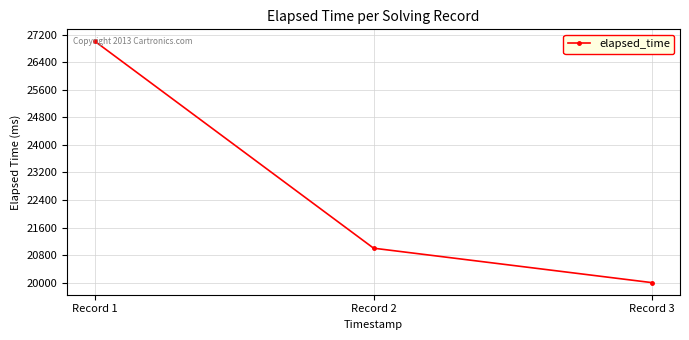

What is the value of the 3rd point from the left?

20000